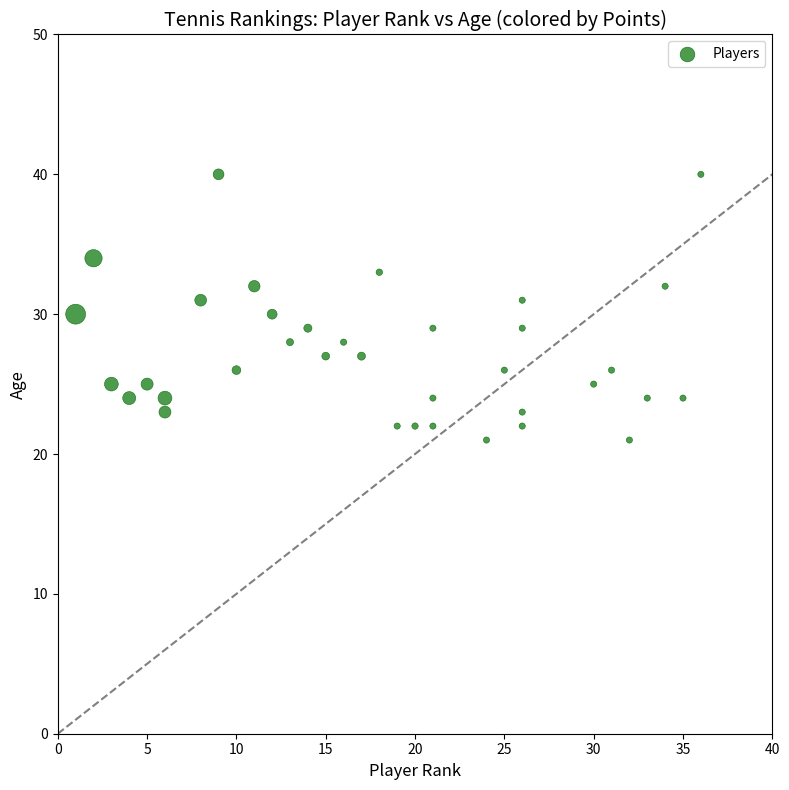

What is the range of X values (max minus min)?

35